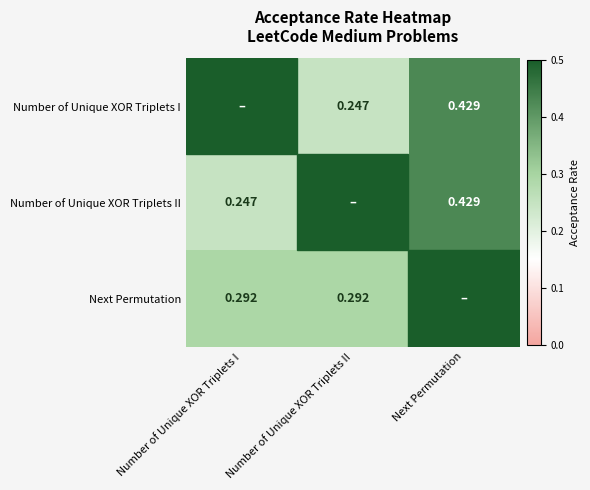

Is the value of Number of Unique XOR Triplets I at Next Permutation greater than the value of Next Permutation at Number of Unique XOR Triplets II?

Yes